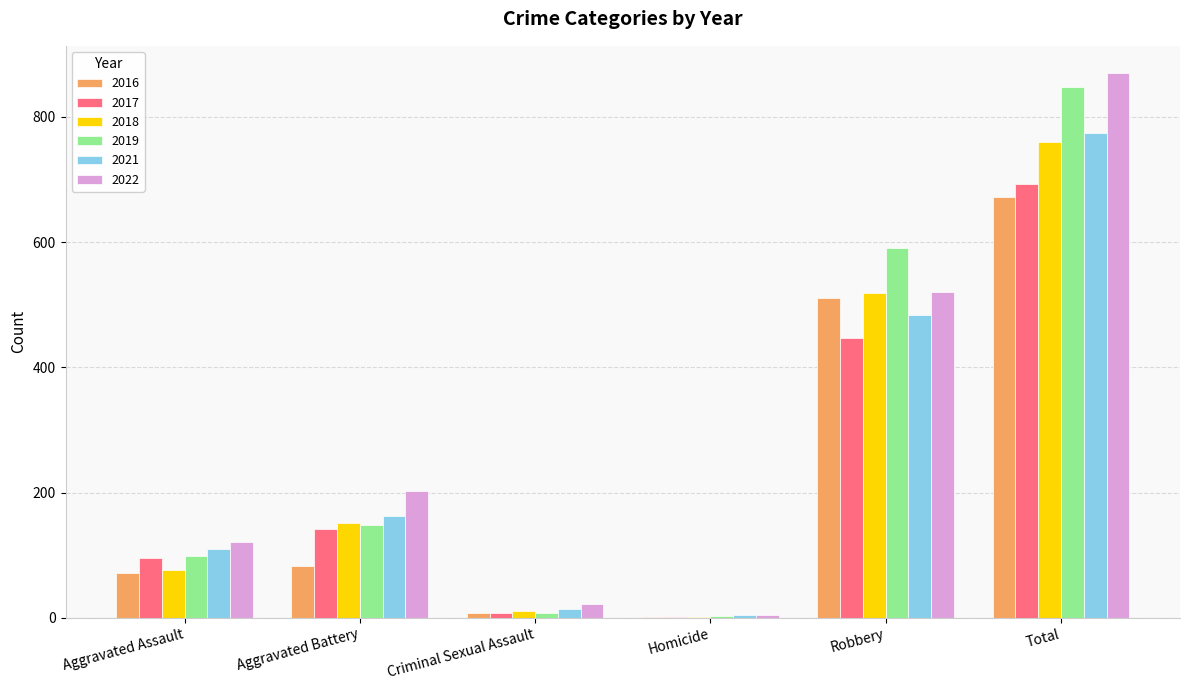

What is the maximum value shown in the chart?

870